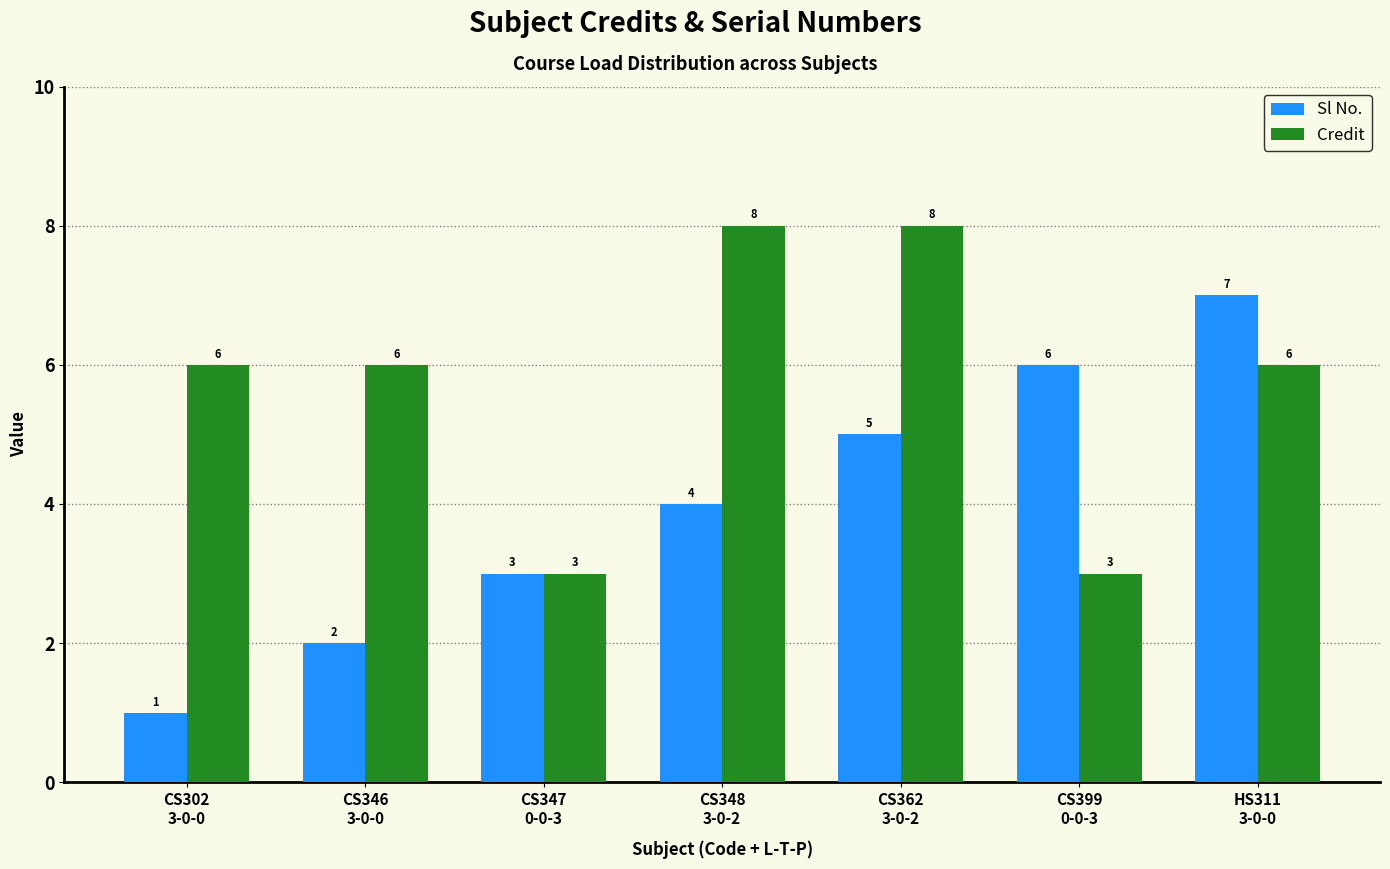

List the series in order of their overall mean, highest first.

Credit, Sl No.